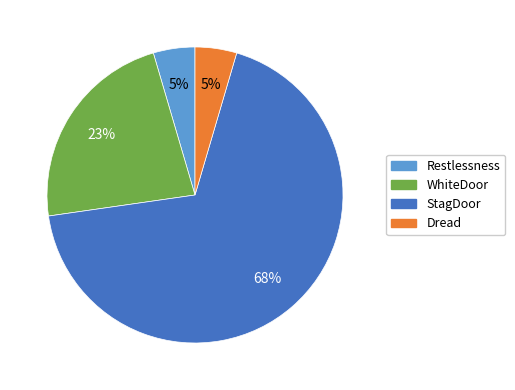

Is there a majority slice in this chart?

Yes